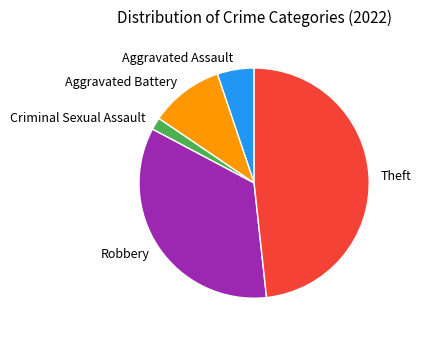

How many segments does this pie chart have?

5